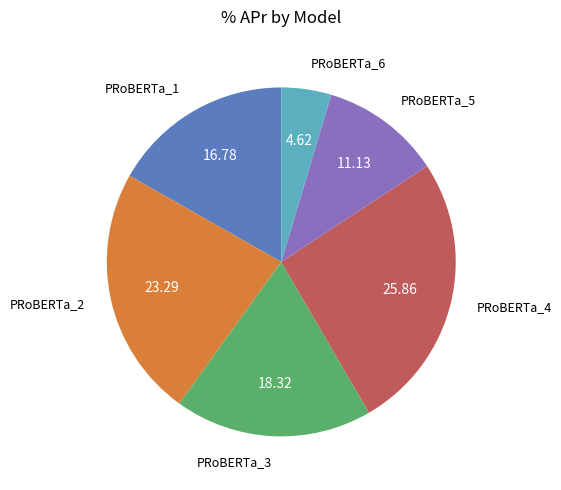

Is there a majority slice in this chart?

No